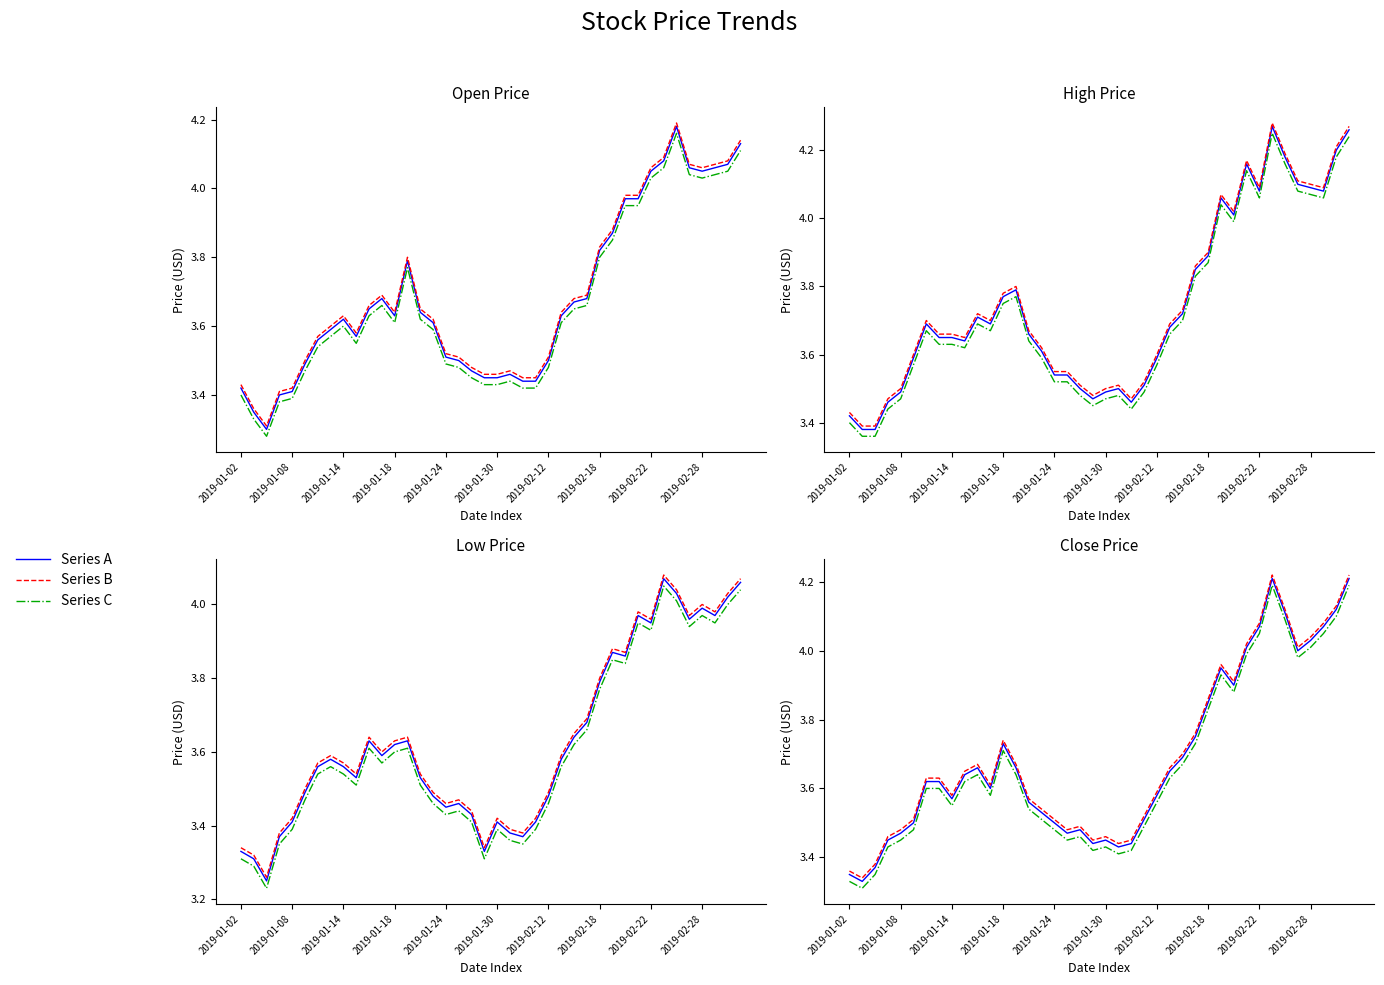

List the series in order of their peak value, highest first.

Series B, Series A, Series C